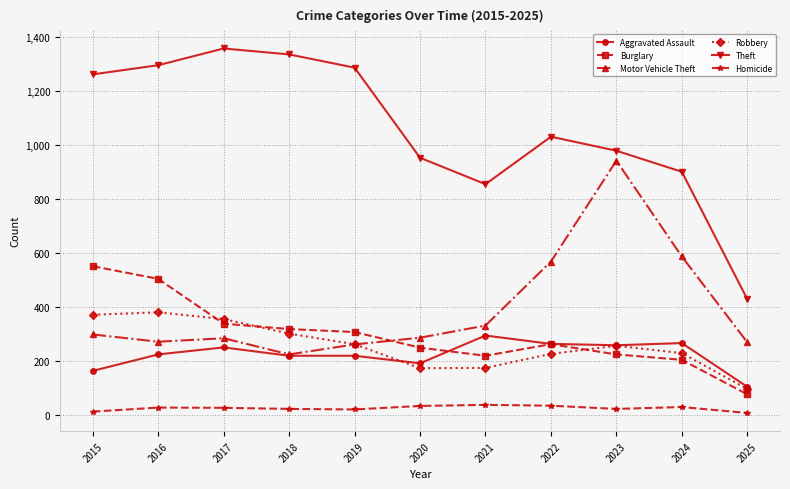

True or false: Homicide and Robbery intersect in this chart.

False